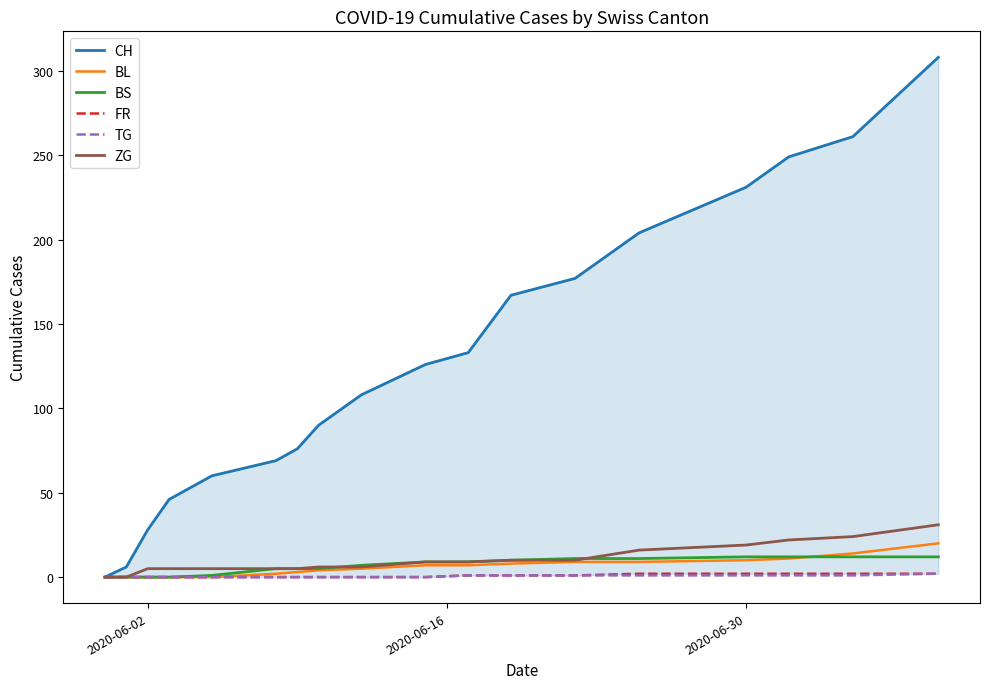

The value of BS at 2020-06-30 is 12. True or false?

True